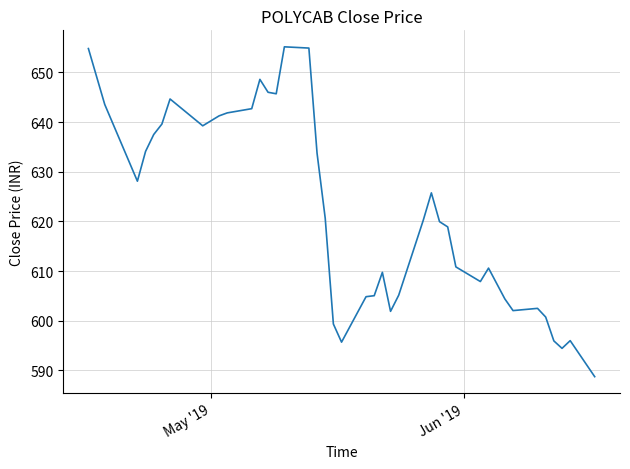

True or false: the data has more than 1 interior local peaks.

True